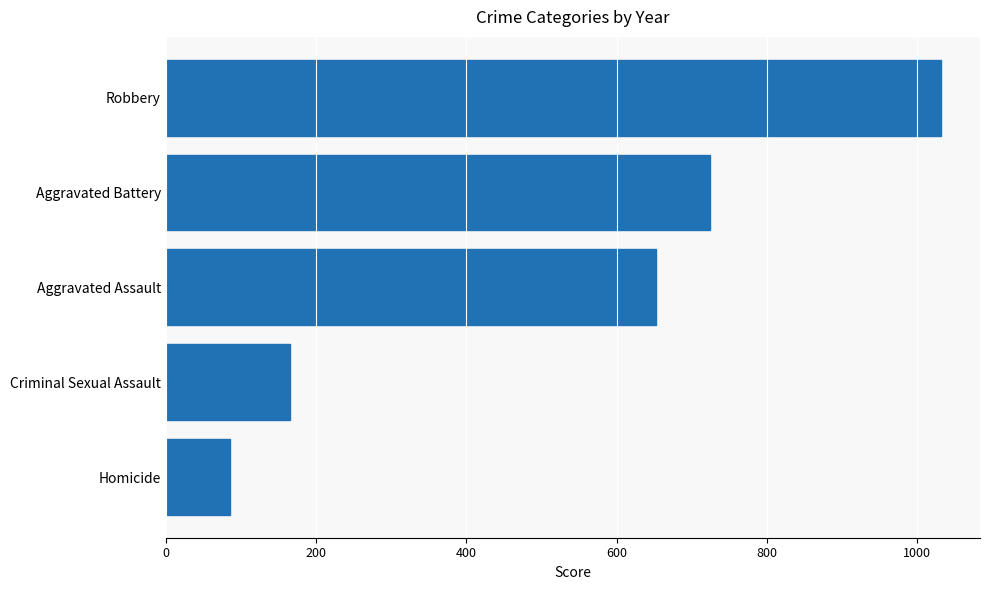

Between Homicide and Robbery, which is larger?

Robbery